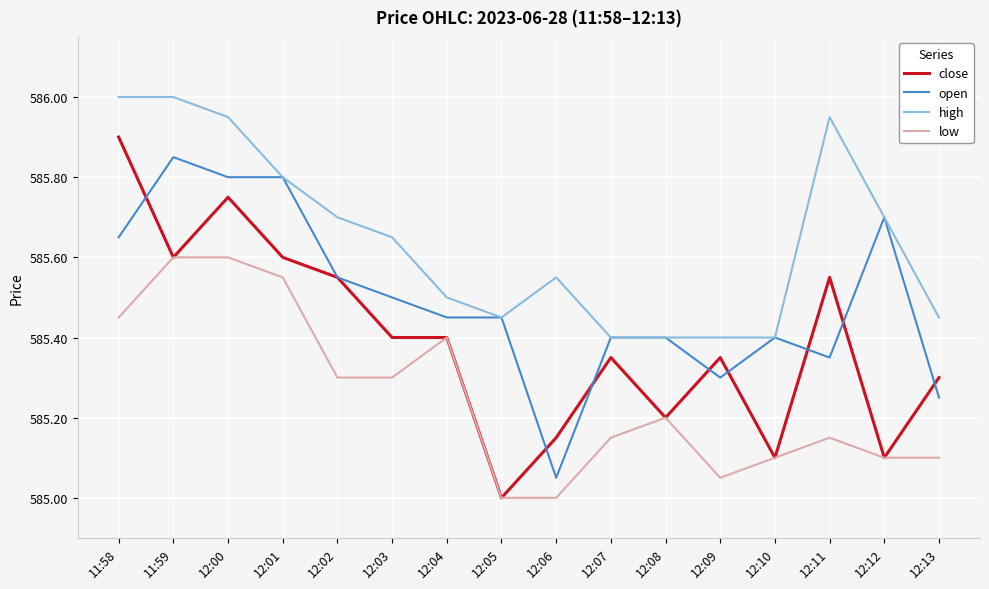

What is the difference between the maximum and second lowest values in the close series?

0.8